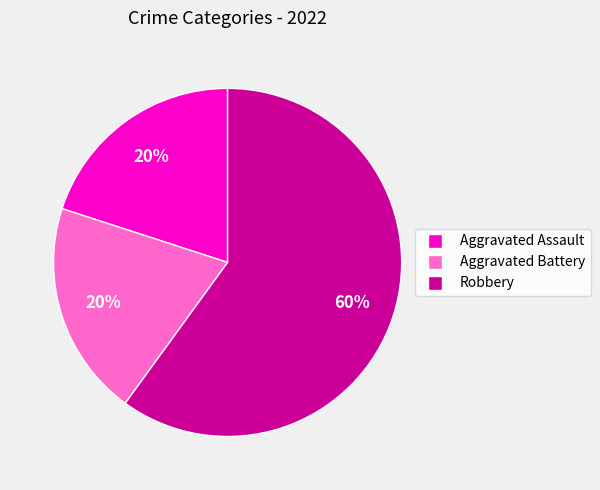

Do Aggravated Battery and Robbery together represent more than half of the pie?

Yes